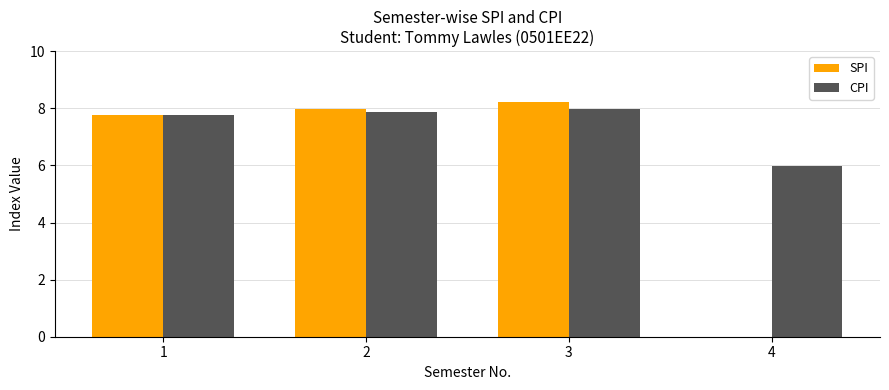

At which category is the sum across all series the highest?

3